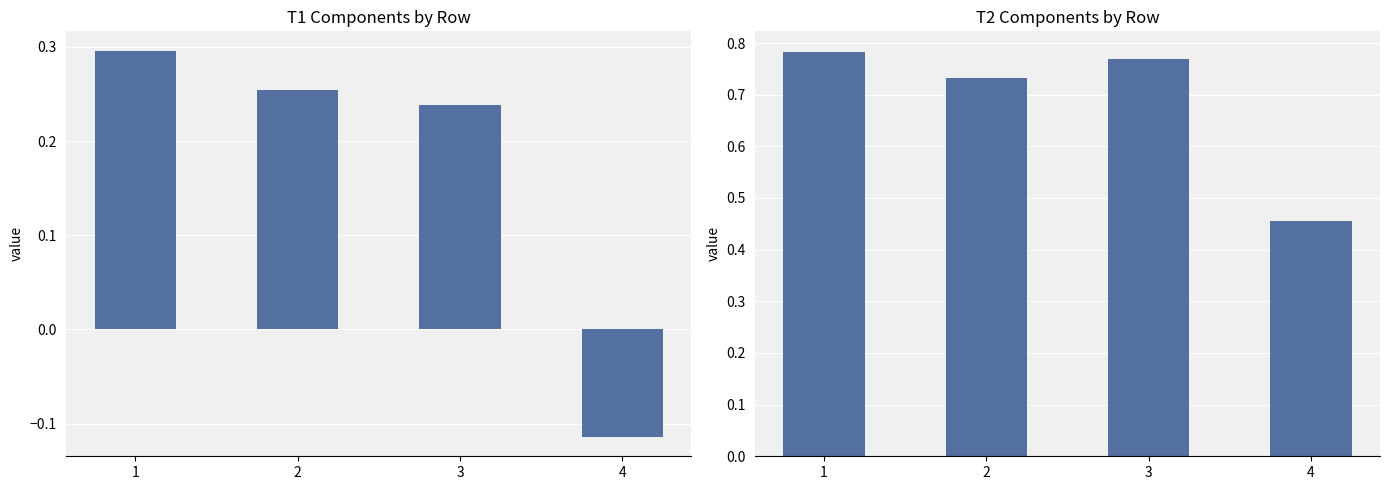

Reading left to right, list all the values displayed in this chart.

T1_avg: 1=0.3	2=0.3	3=0.2	4=-0.1
T2_avg: 1=0.8	2=0.7	3=0.8	4=0.5